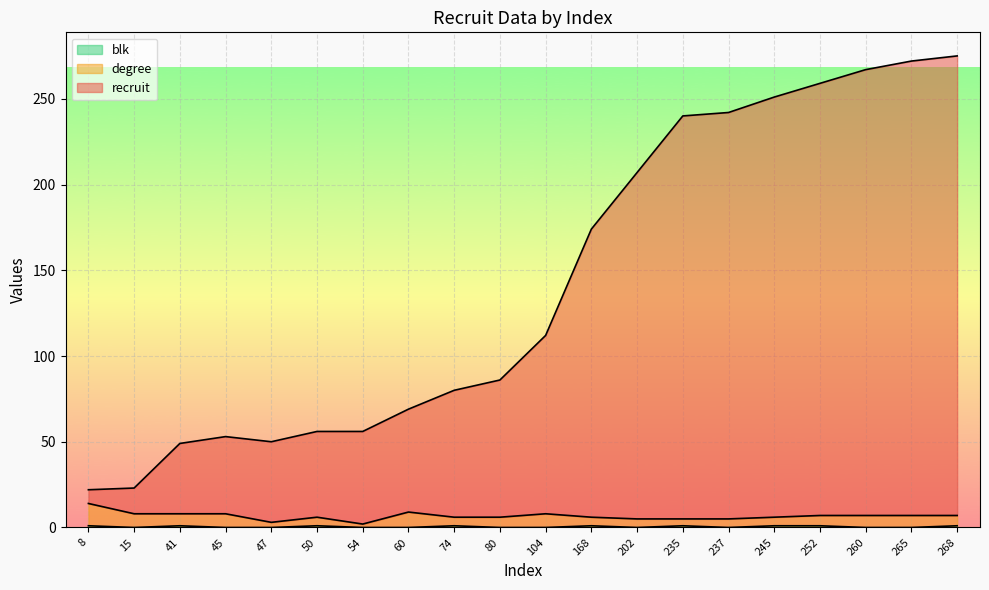

How many data points in recruit are less than 112?

10